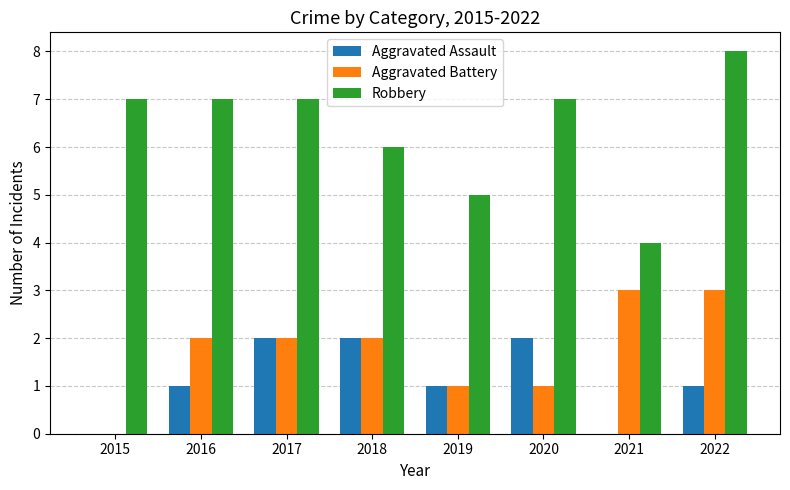

What is the average value of the Aggravated Assault series?

1